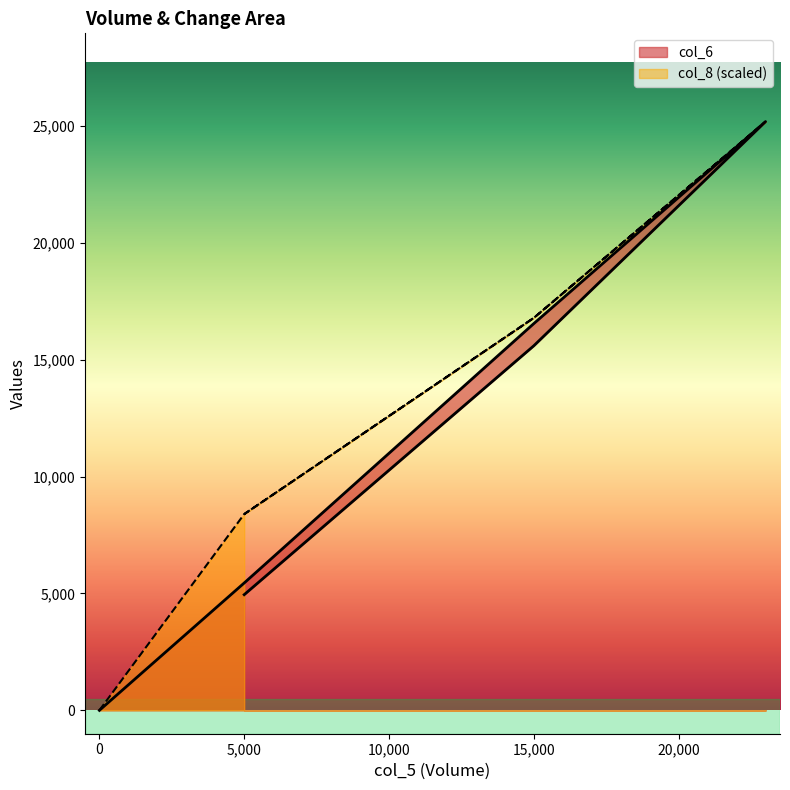

Is the value of col_6 at 5000 greater than the value of col_8 at 15000?

No